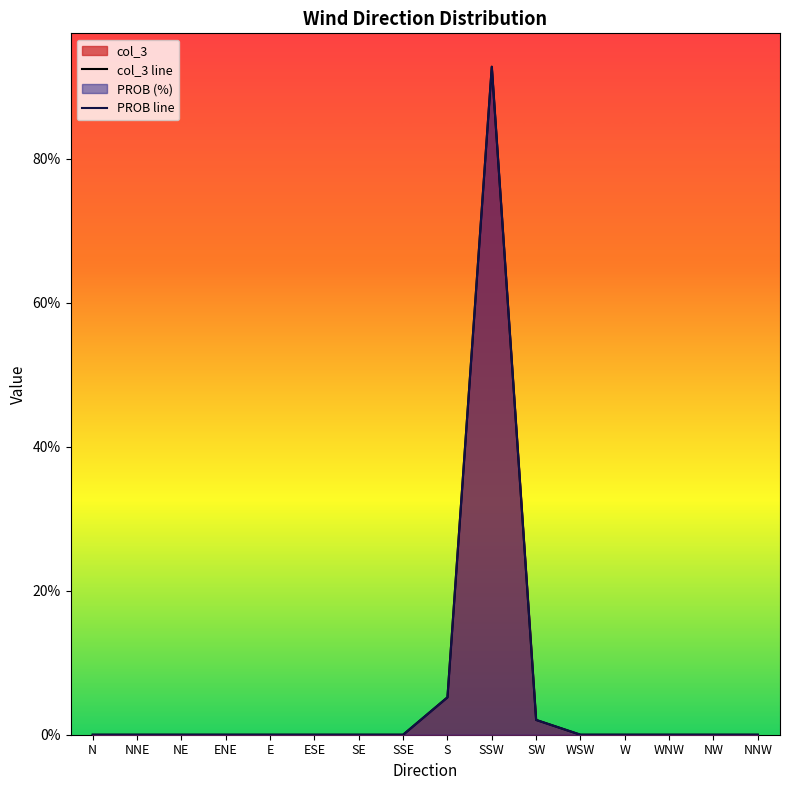

At which category does col_3 line reach its first local peak?

SSW